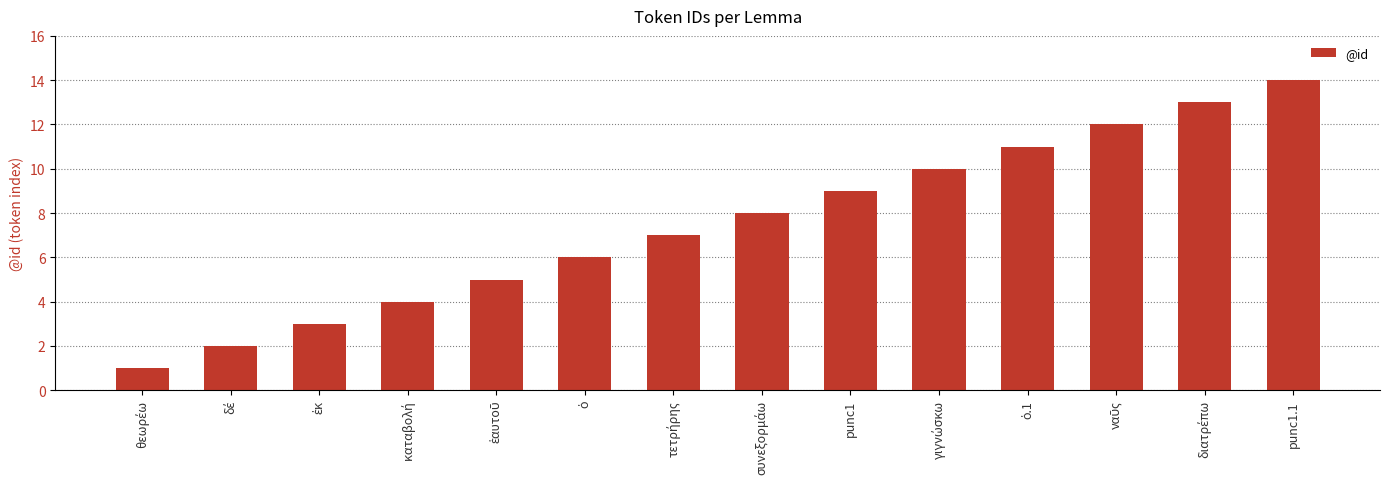

What is the difference between the second highest and second lowest values?

11